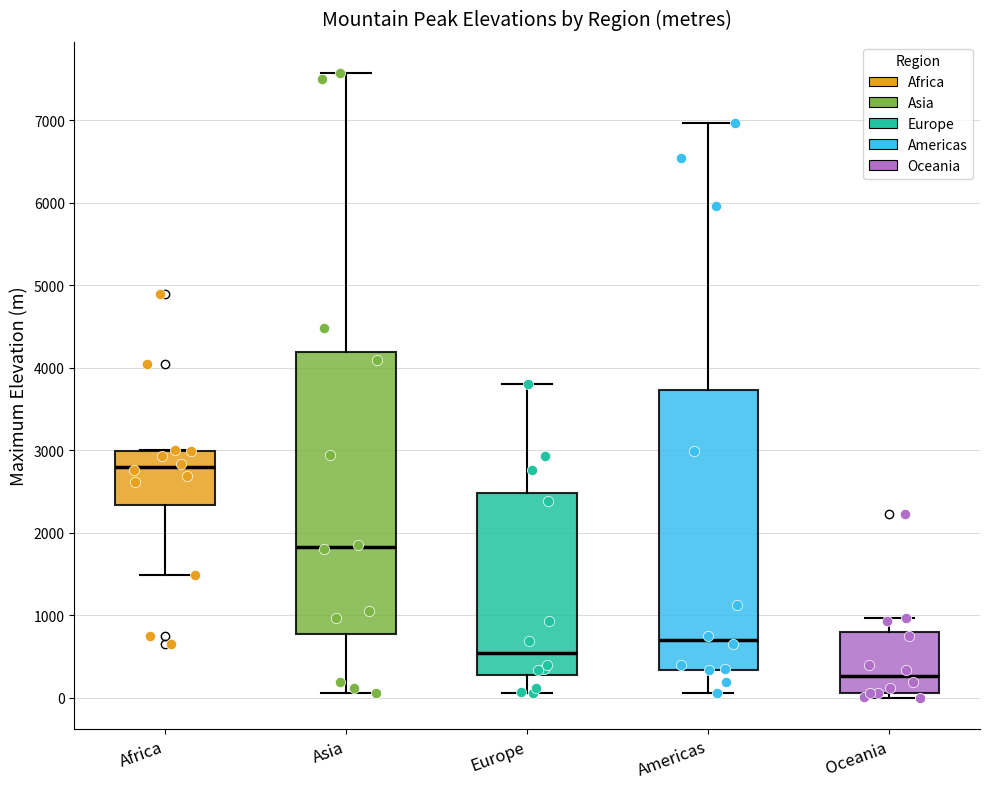

Which box has the lowest median line?

Oceania